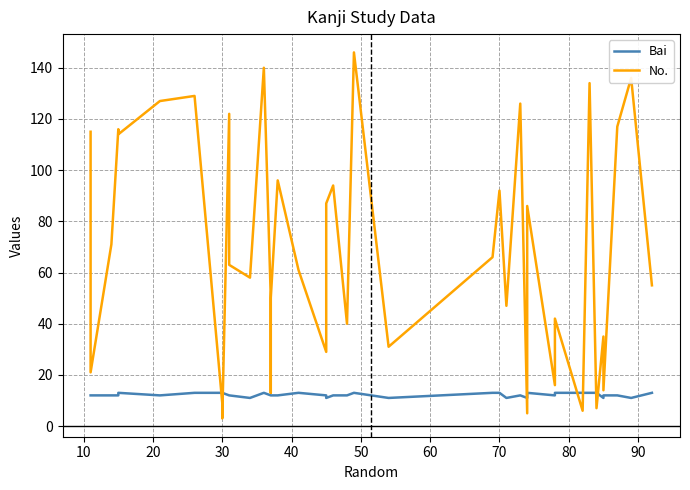

How many lines are shown in the chart?

2